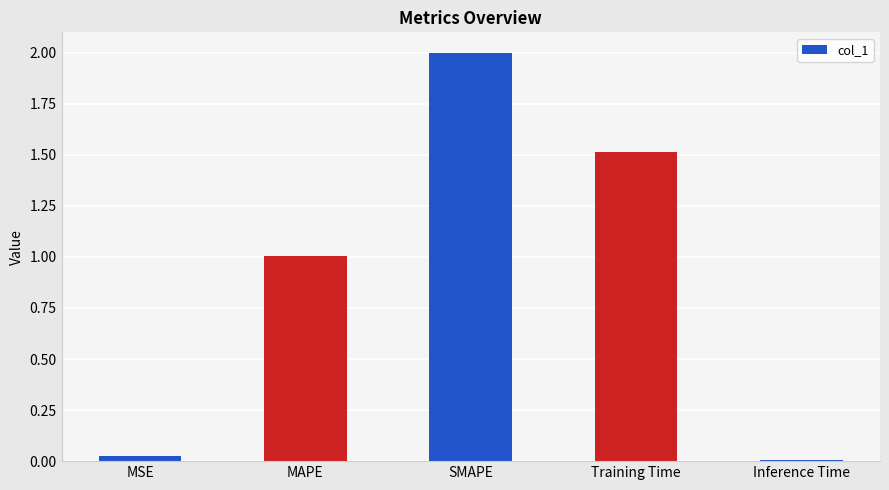

What is the greatest value displayed?

2.0